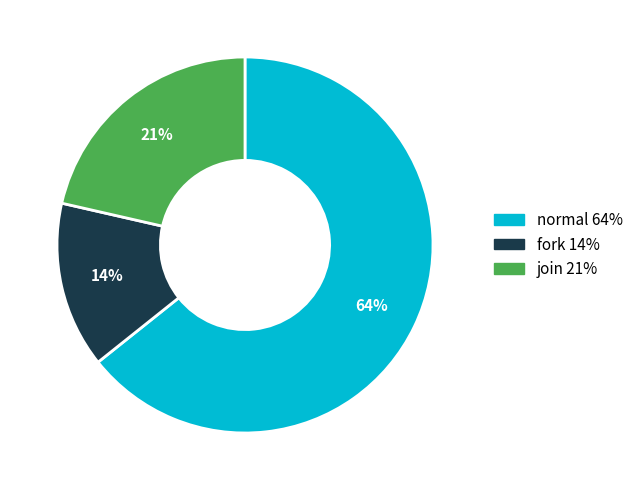

To the nearest percent, what is the combined percentage of fork and normal?

79%